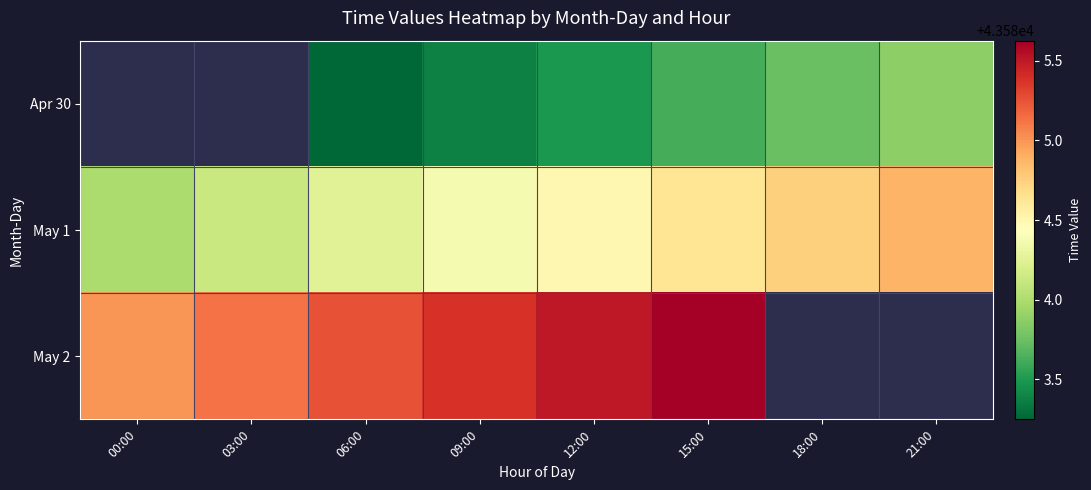

What is the minimum value shown in the chart?

43583.2